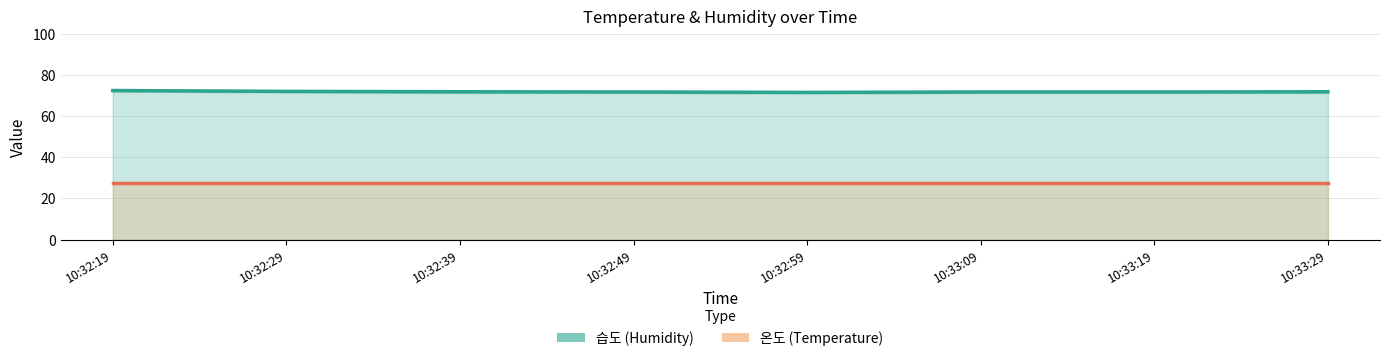

True or false: 습도 and 온도 intersect in this chart.

False